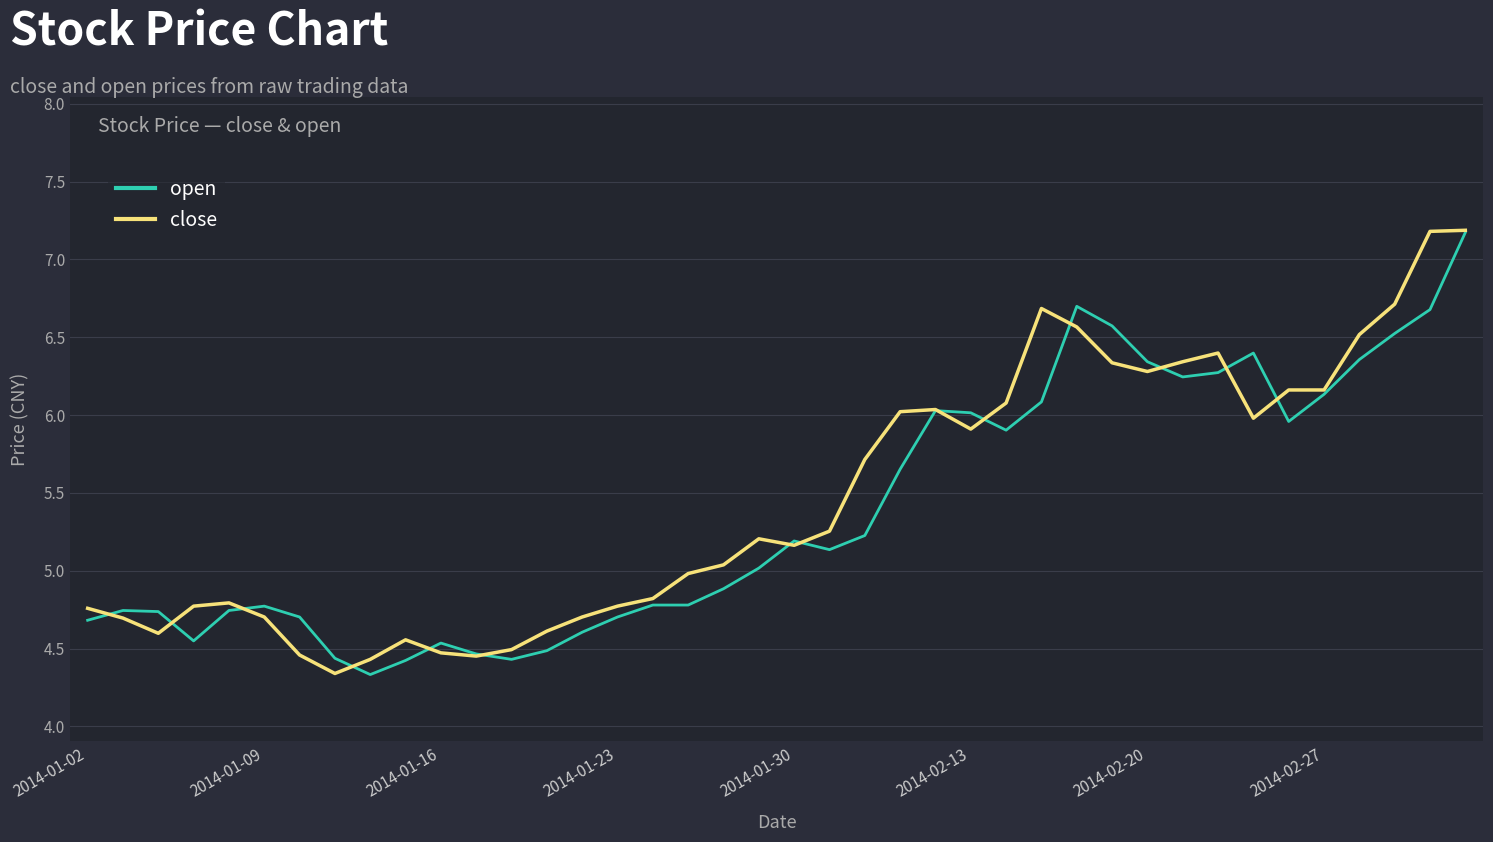

What is the smallest value displayed?

4.3